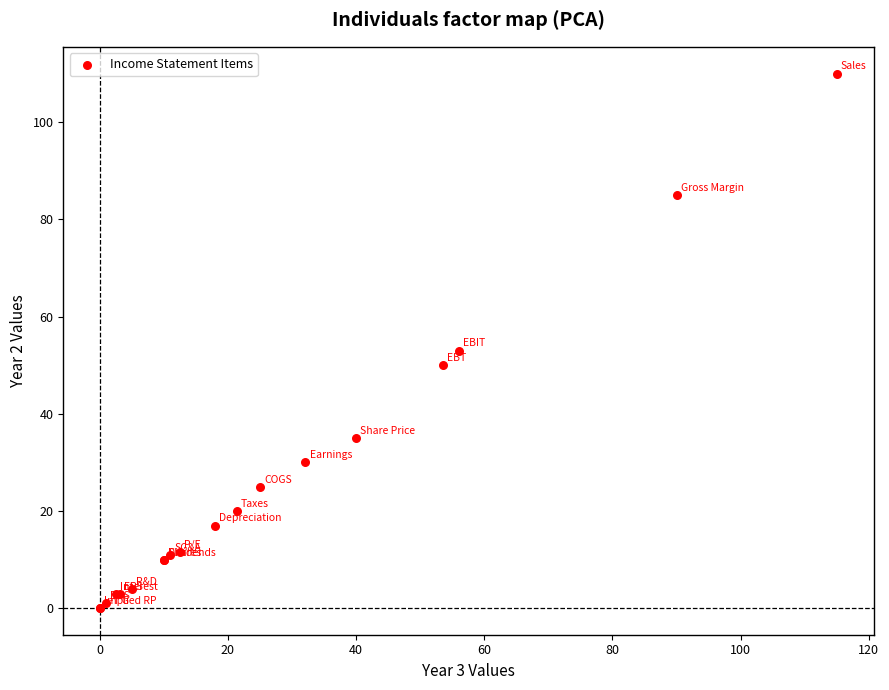

What Y value in the scatter plot is closest to 55?

53.0